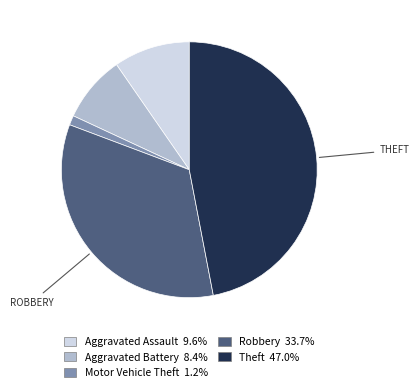

Is there a majority slice in this chart?

No